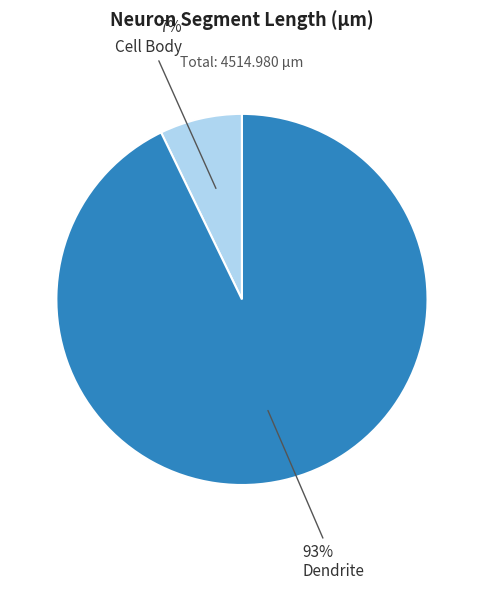

To the nearest percent, what is the average slice percentage?

50%